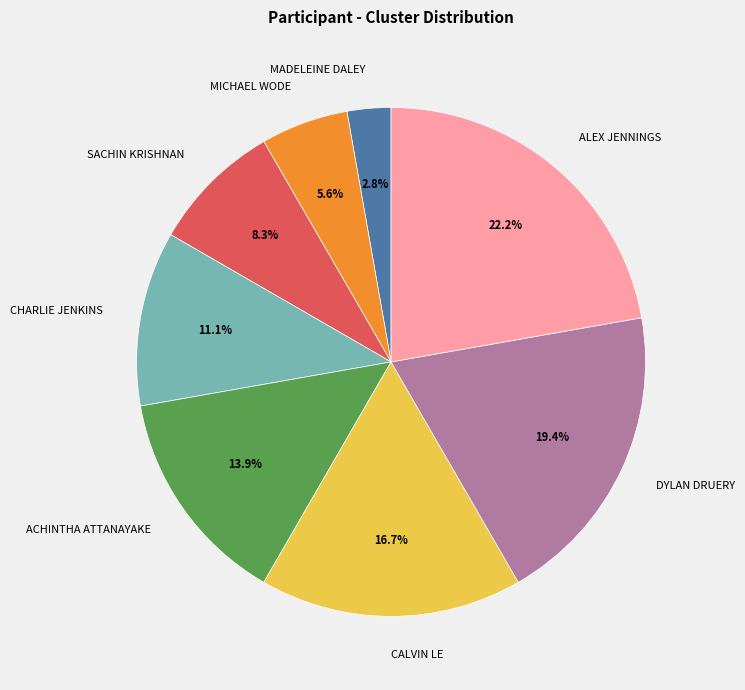

What is the smallest slice in the pie chart?

MADELEINE DALEY